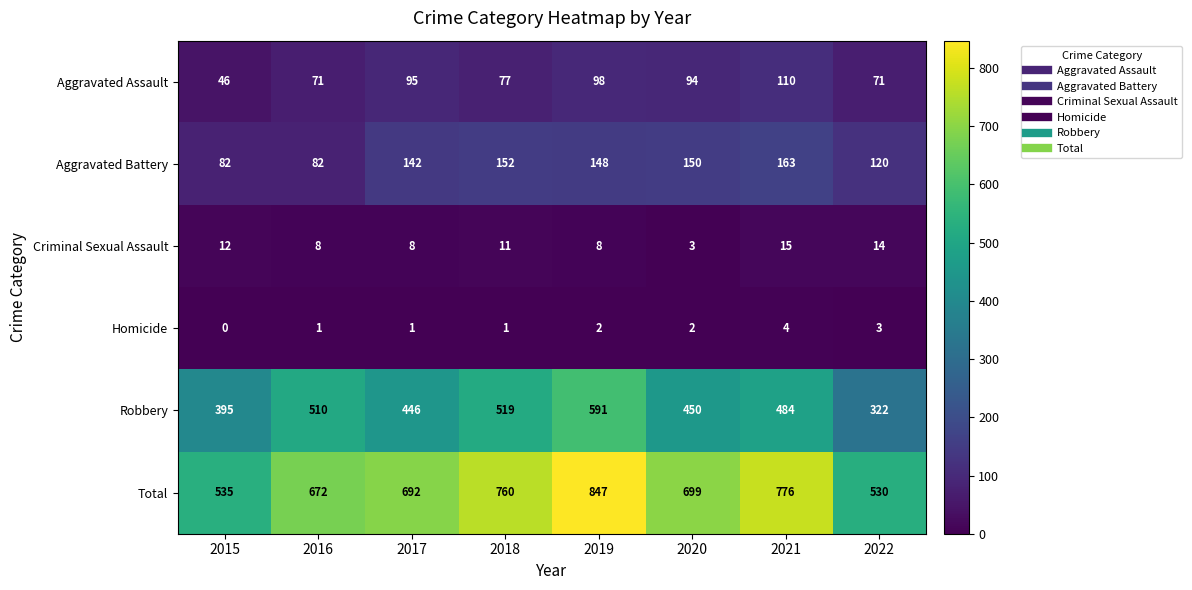

What is the spread (max minus min) of values at 2019?

845